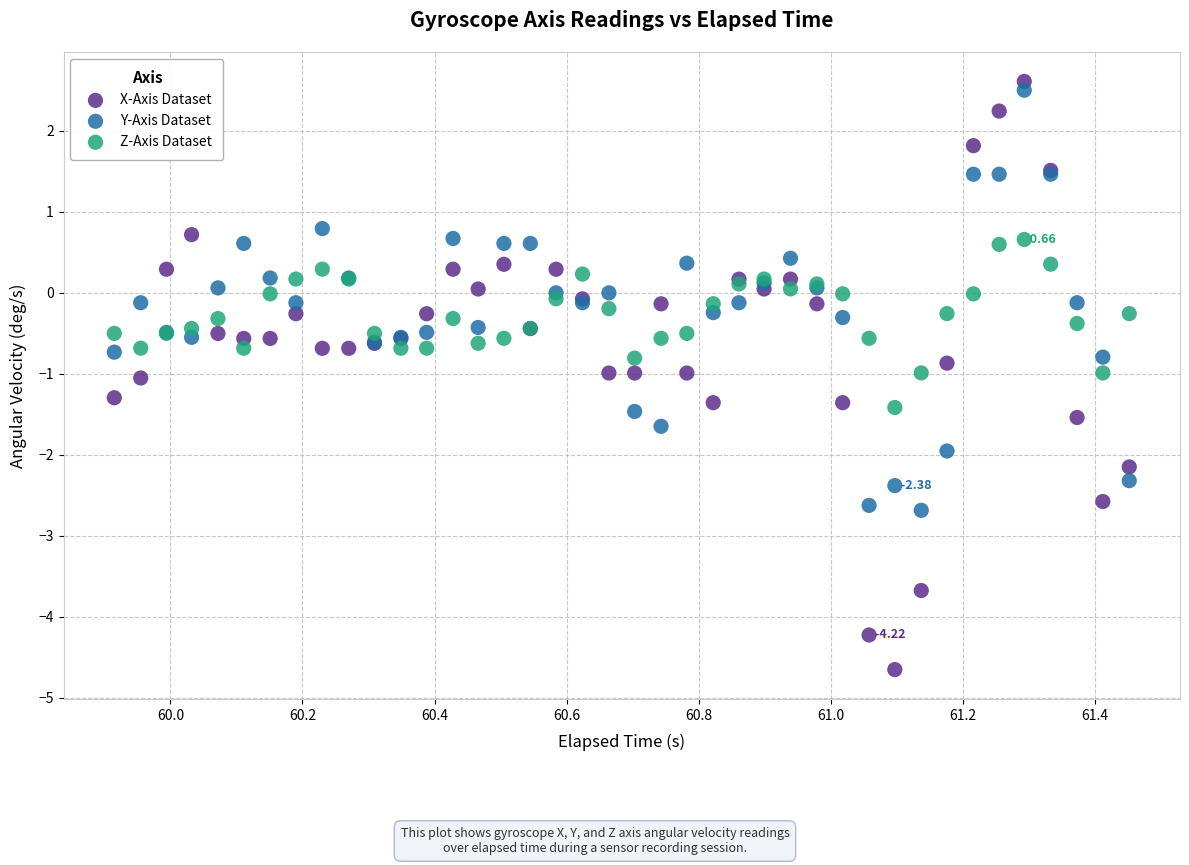

Which series reaches the maximum Y coordinate?

X-Axis Dataset